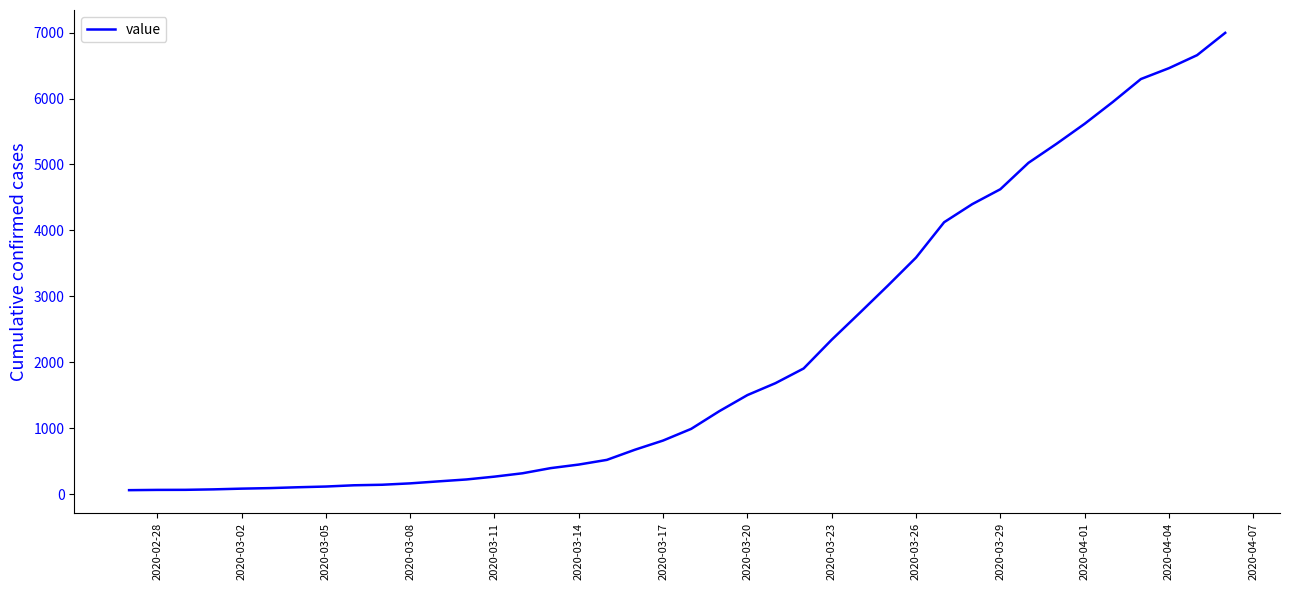

What is the ratio of the value at 2020-03-26 to the value at 2020-03-23?

1.5